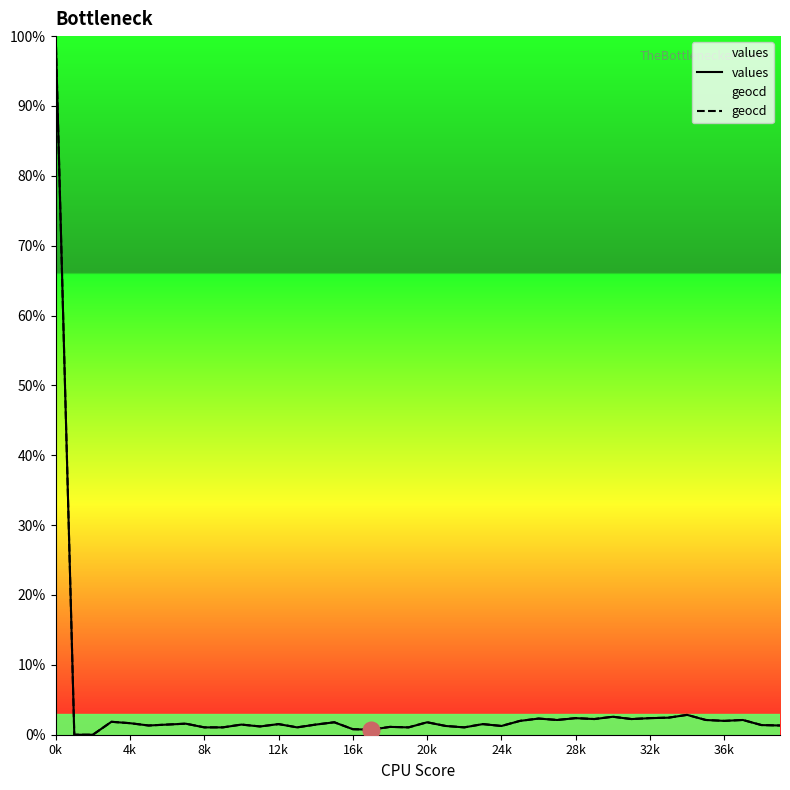

Does the chart have visible grid lines?

No